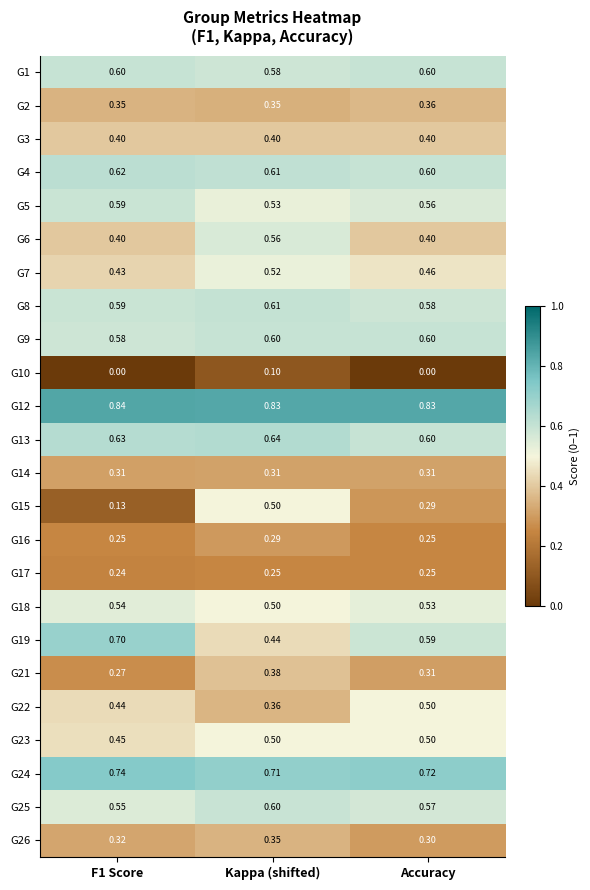

At which category is the sum across all series the highest?

Kappa (shifted)